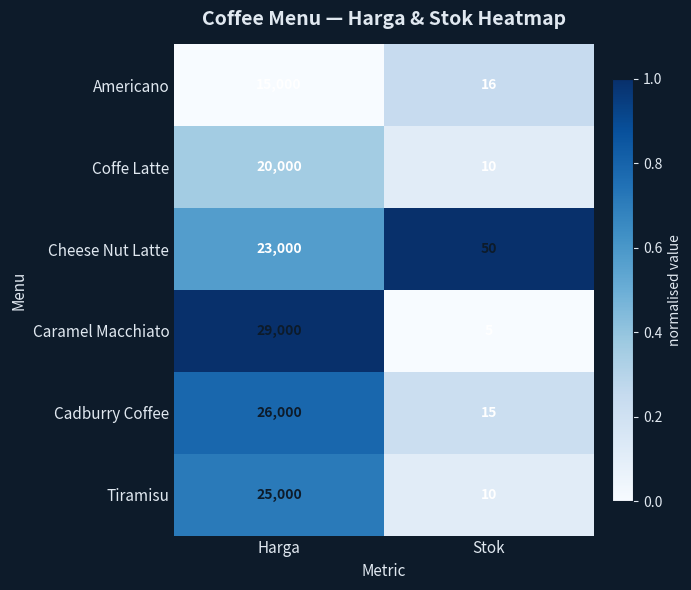

Reading right to left, transcribe all the data shown in this chart.

Americano: Stok=16	Harga=15000
Coffe Latte: Stok=10	Harga=20000
Cheese Nut Latte: Stok=50	Harga=23000
Caramel Macchiato: Stok=5	Harga=29000
Cadburry Coffee: Stok=15	Harga=26000
Tiramisu: Stok=10	Harga=25000